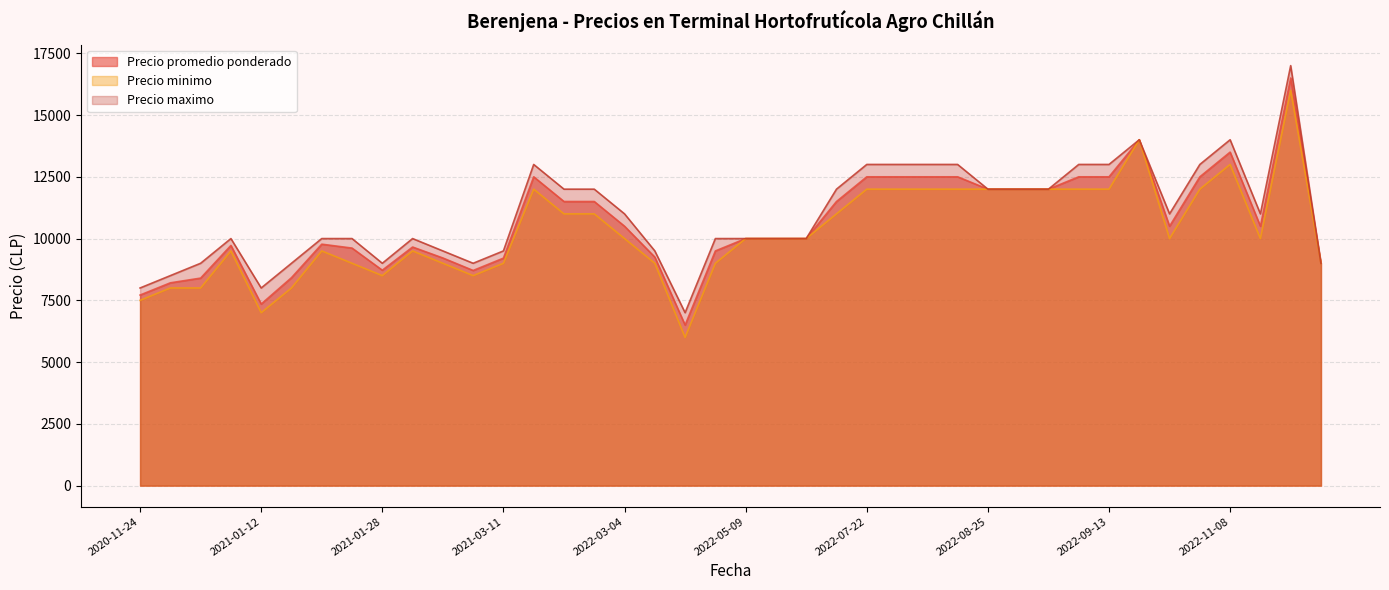

What is the greatest value displayed?

17000